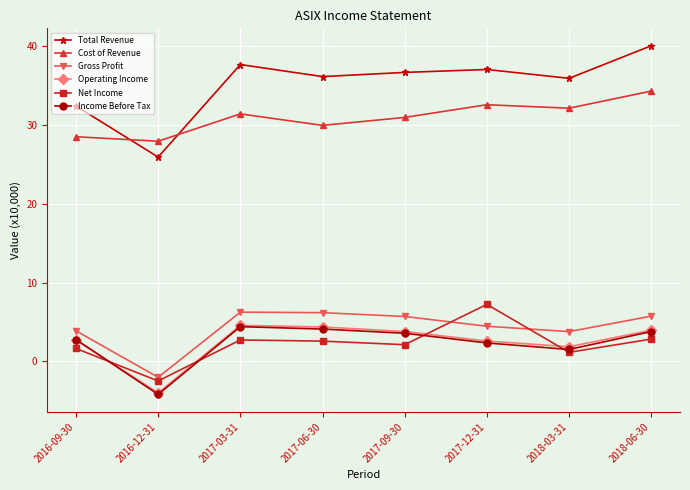

What is the difference between the second highest and minimum values in the Cost of Revenue series?

4.6